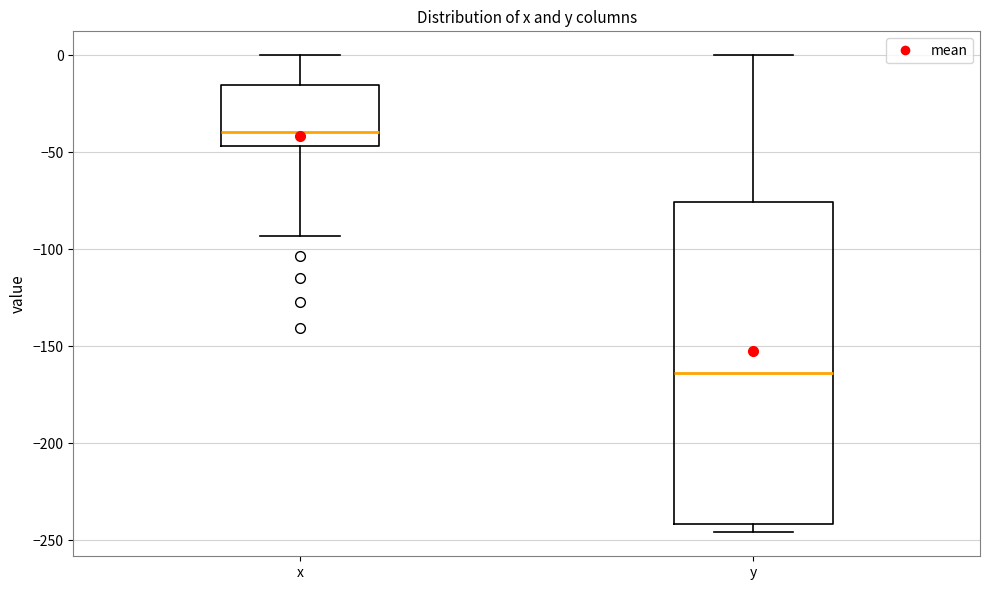

Reading left to right, transcribe this box plot: for each box, give where its median line is, the range the box spans, and where its two whiskers end, as read against the y-axis. The values are not printed on the chart, so give them approximately, as read against the axis.

x: median -40, box -45 to -15, whiskers -95 to 0
y: median -165, box -240 to -75, whiskers -245 to 0